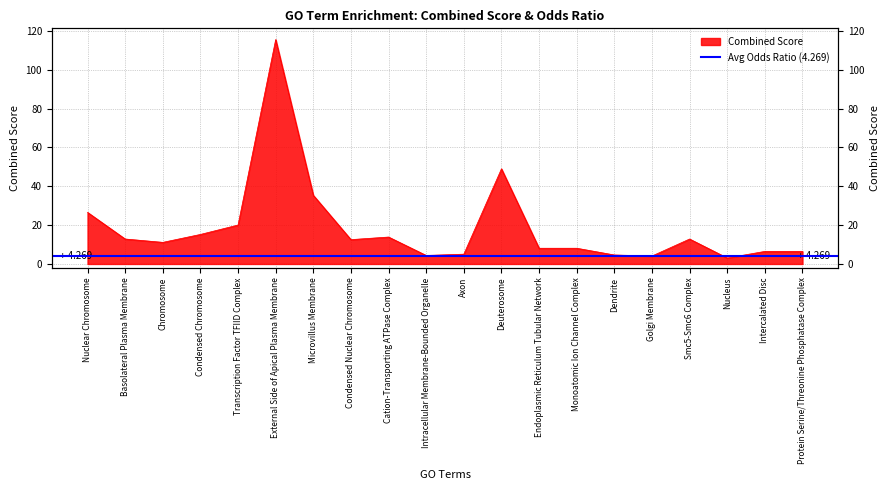

What is the label of the 10th point from the right?

Axon